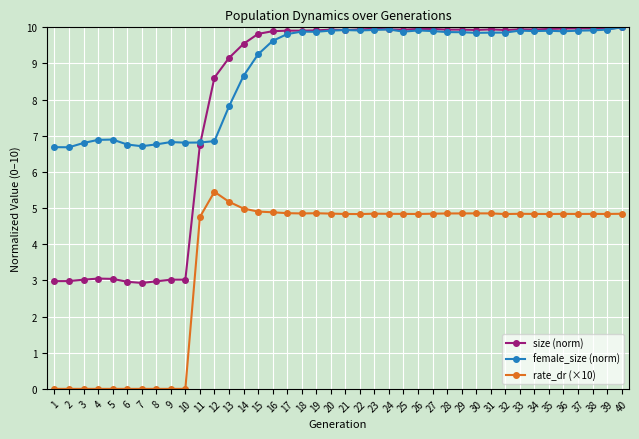

What is the sum of all female_size (norm) values?

354.4